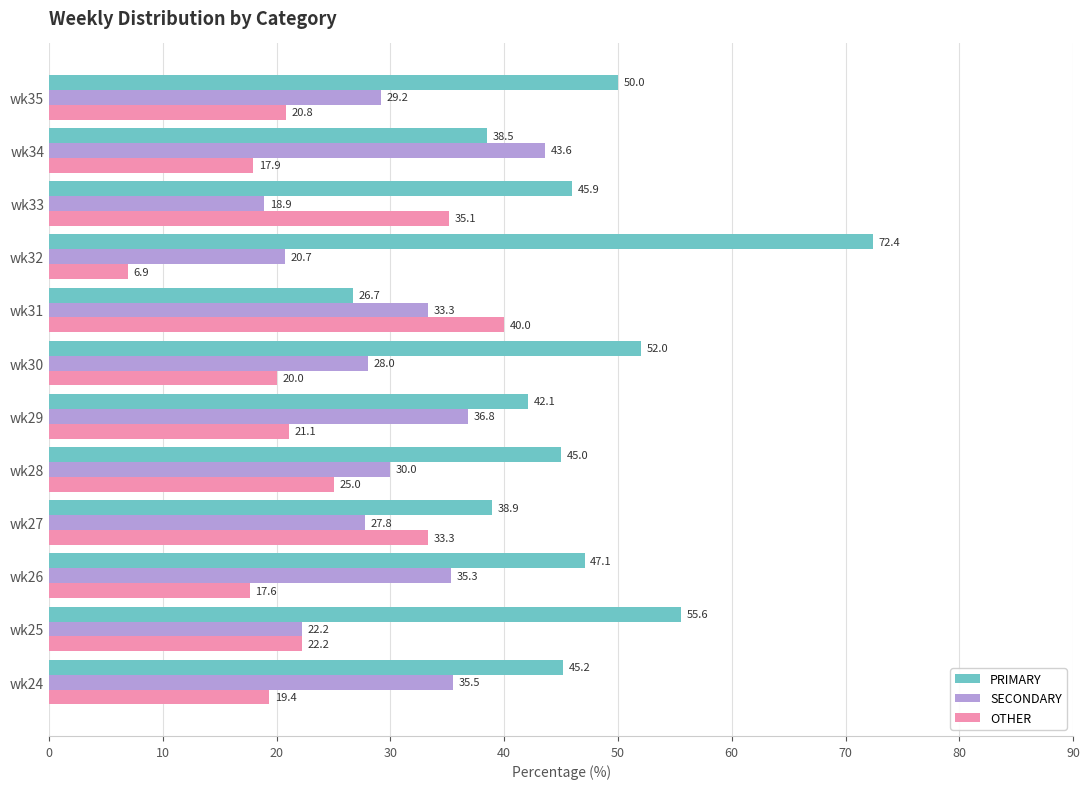

Which series has the largest range (max minus min)?

PRIMARY